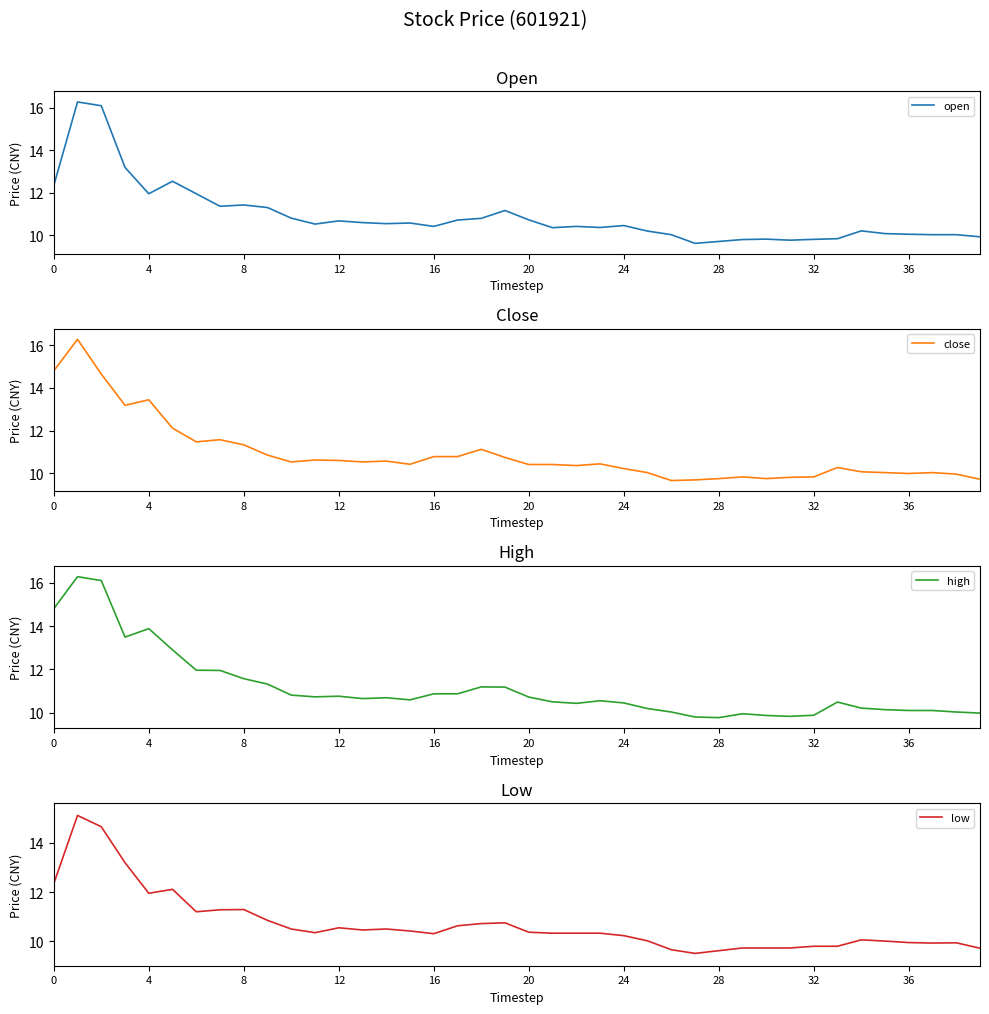

Which series has the widest spread of values?

open